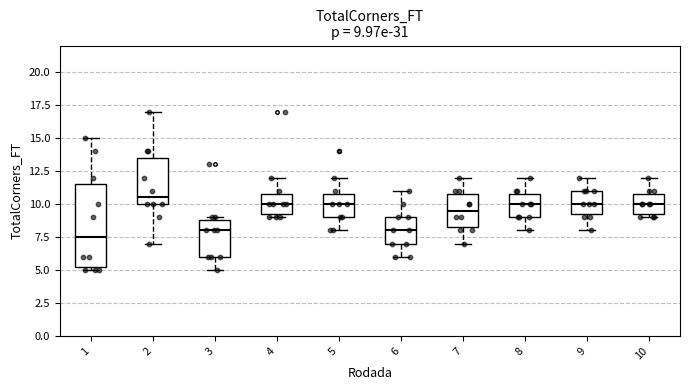

Which box's median line is the highest?

2